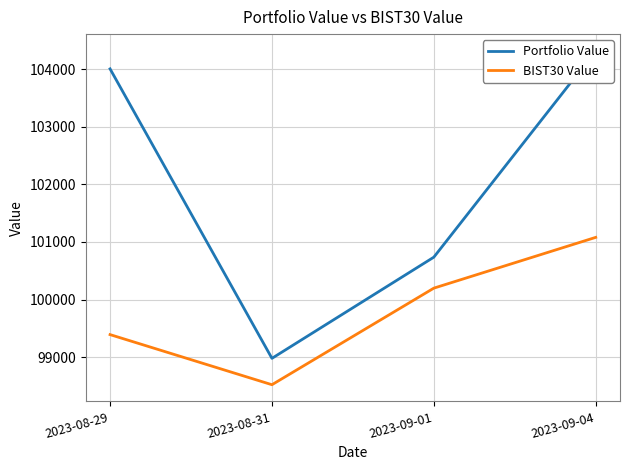

What is the smallest value displayed?

98520.5